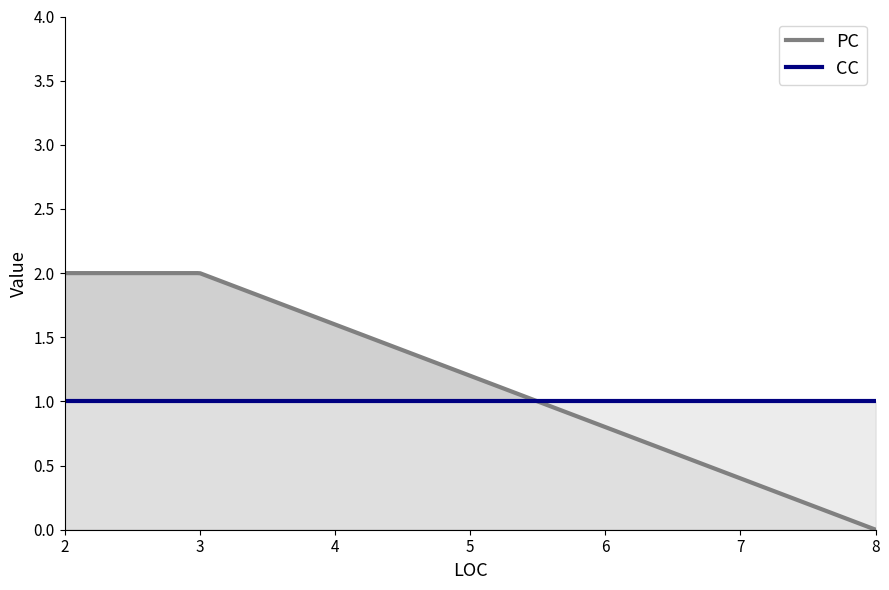

Rank the series at 2 from lowest to highest value.

CC, PC